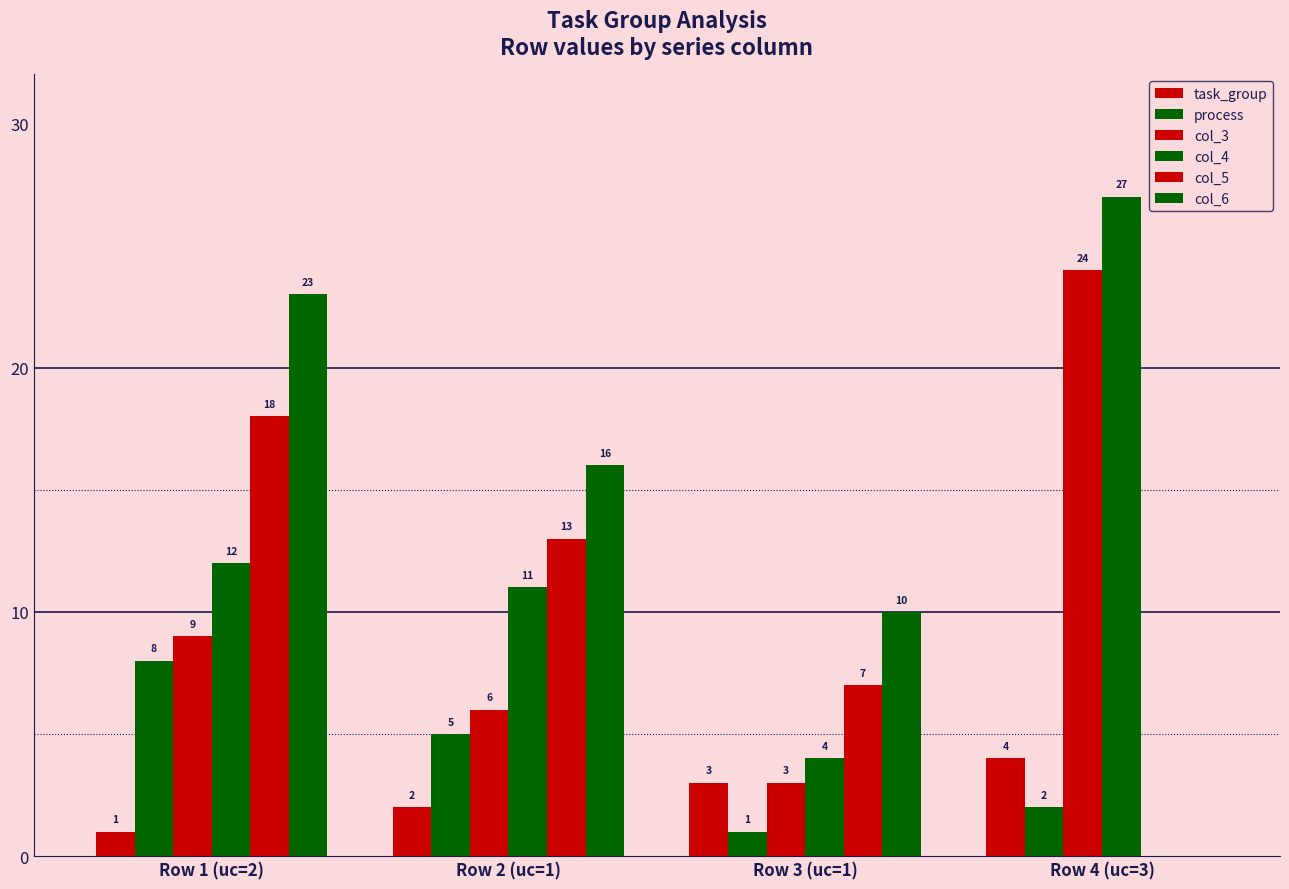

True or false: col_3 has a value of 9 at Row 1 (uc=2).

True